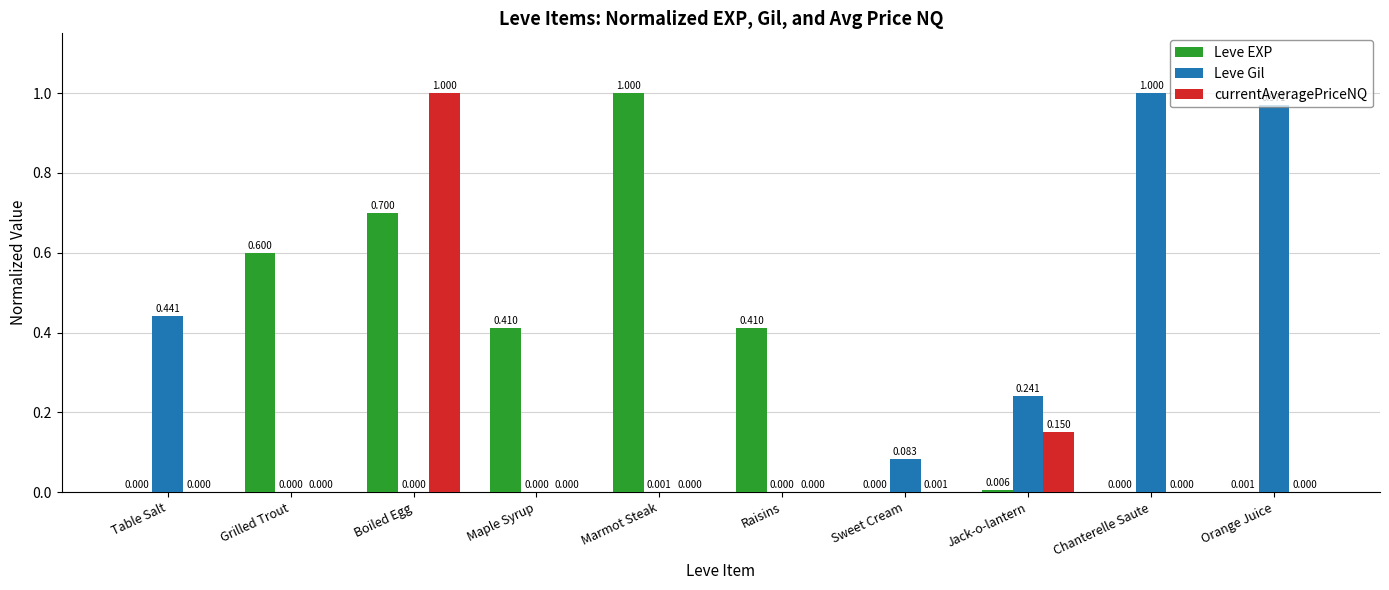

At which category is the sum across all series the highest?

Boiled Egg